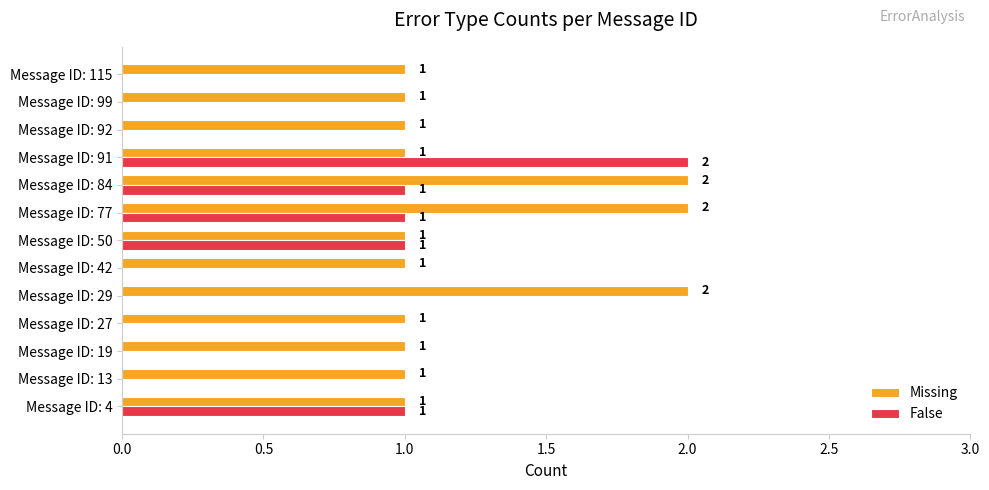

The value of Missing at Message ID: 29 is 1. True or false?

False